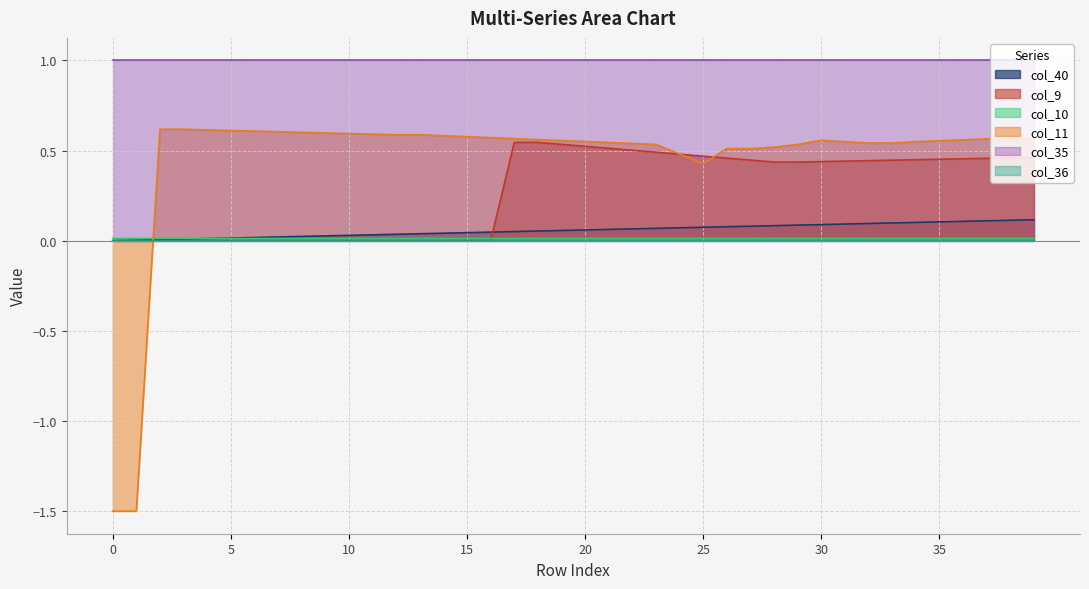

Which series has the largest total across all categories?

col_35